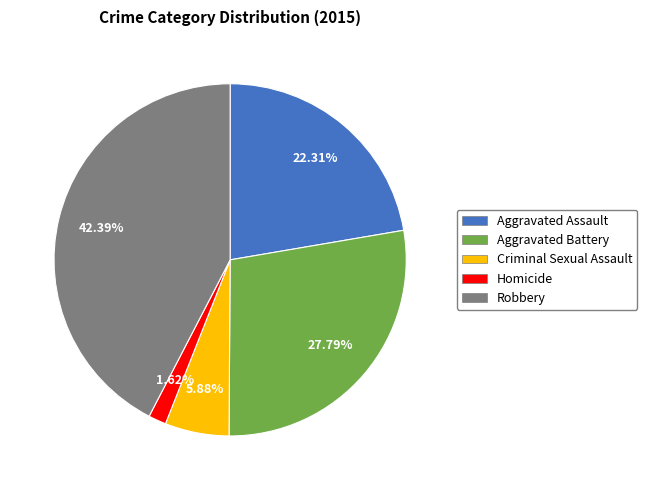

Which slice is the smallest?

Homicide